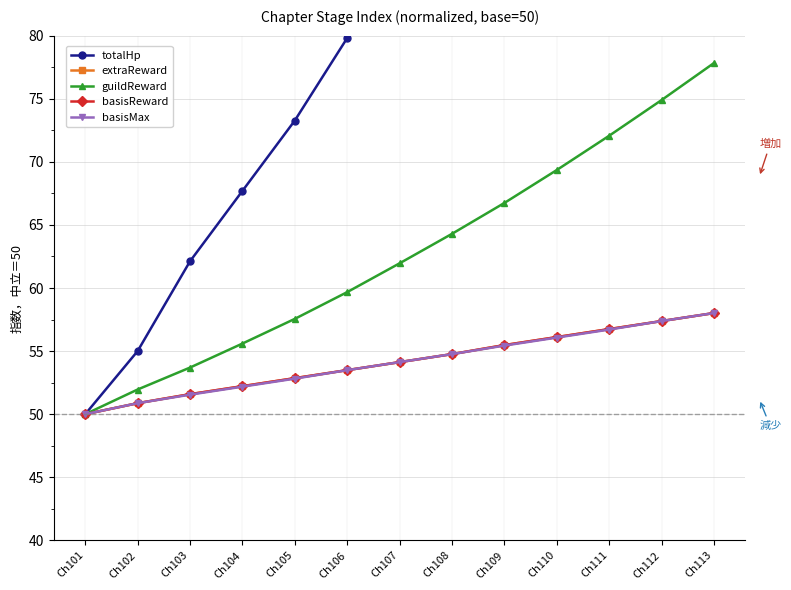

What is the sum of all basisReward values?

703.7